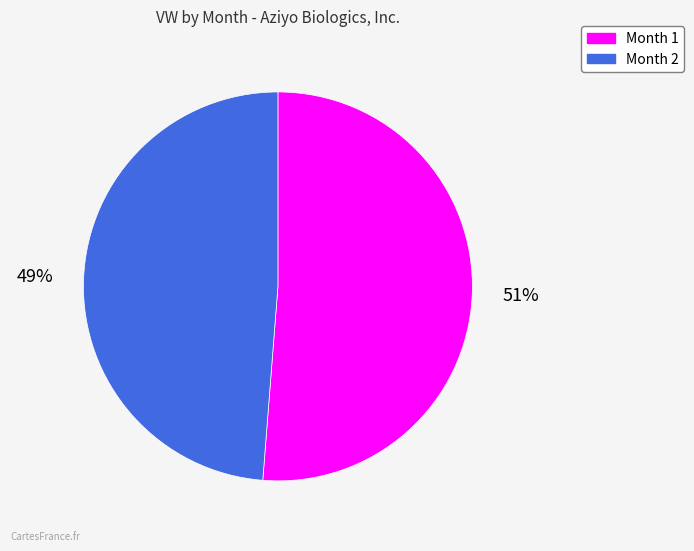

Rank the categories by value from lowest to highest.

Month 2, Month 1